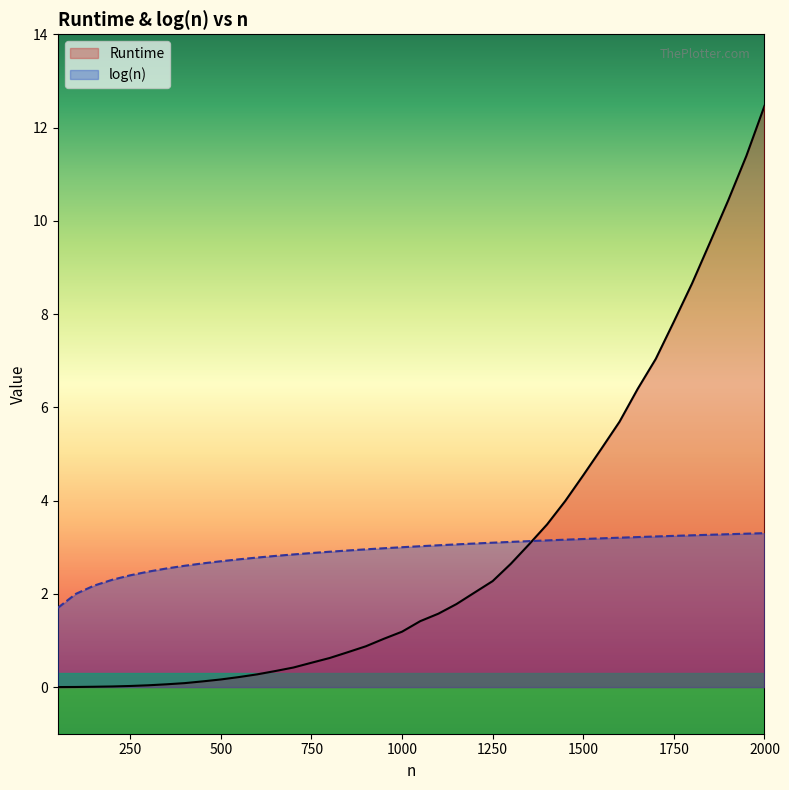

At which category is the sum across all series the highest?

2000